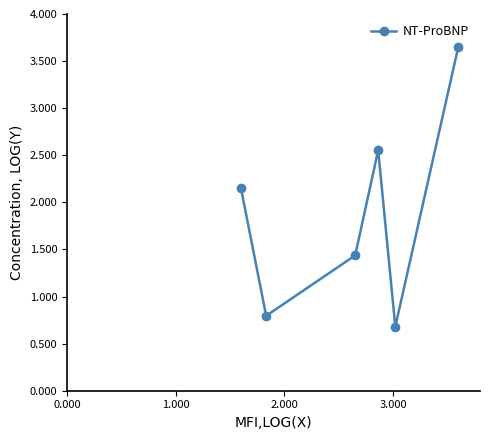

What is the value of the 2nd point from the left?

0.8